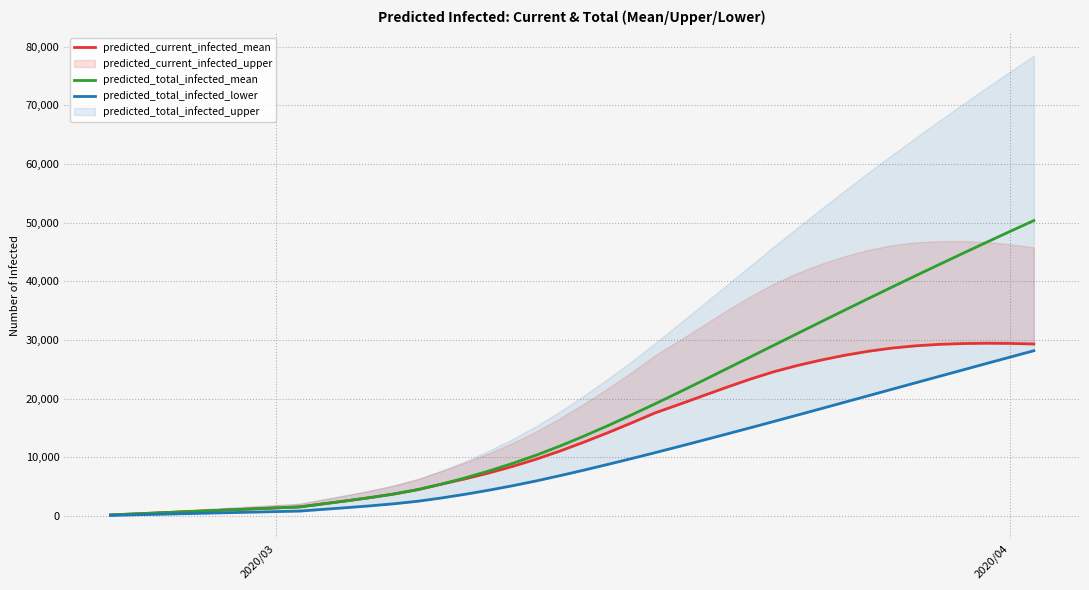

How many values in the predicted_total_infected_lower series exceed 7813?

19